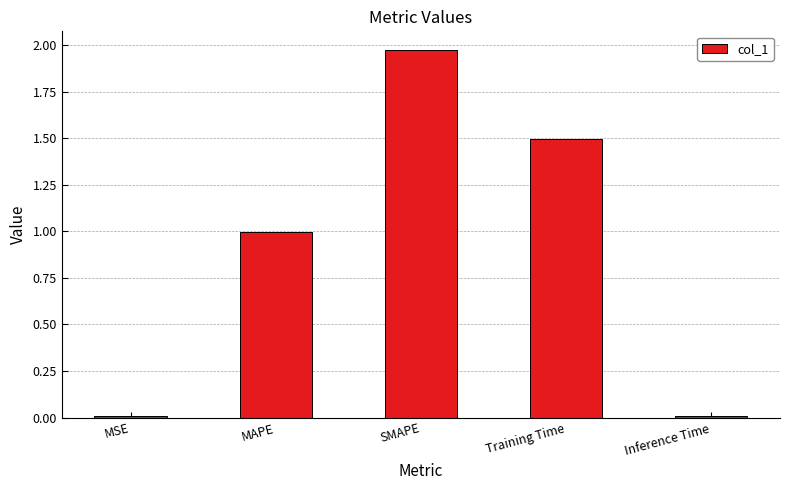

What is the sum of the values at SMAPE and Training Time?

3.5